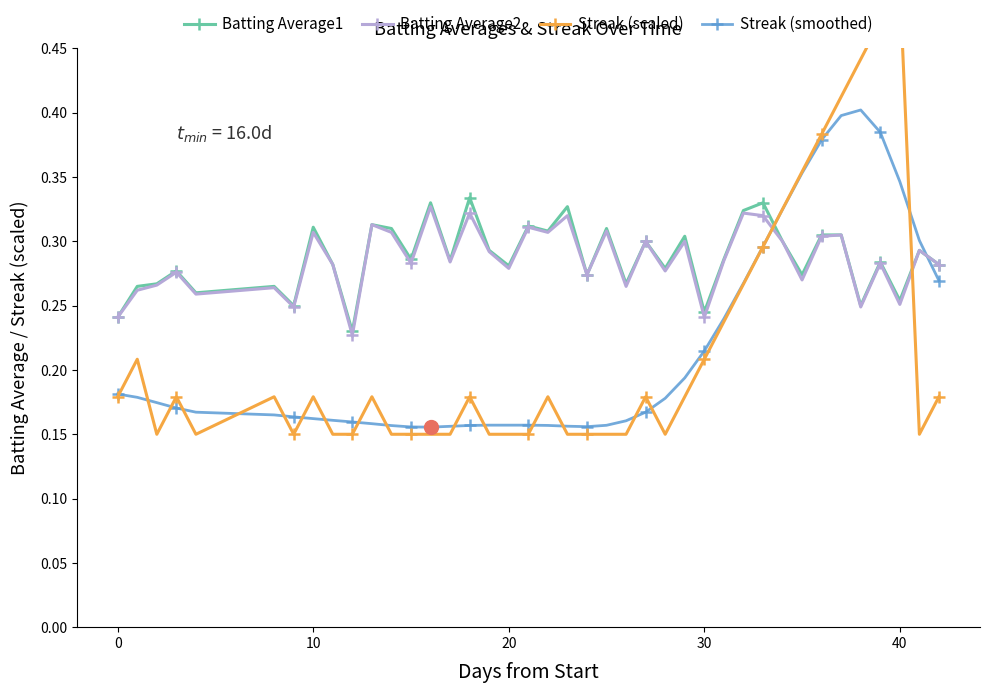

What are all the series names shown in the legend?

Batting Average1, Batting Average2, Streak (scaled), Streak (smoothed)